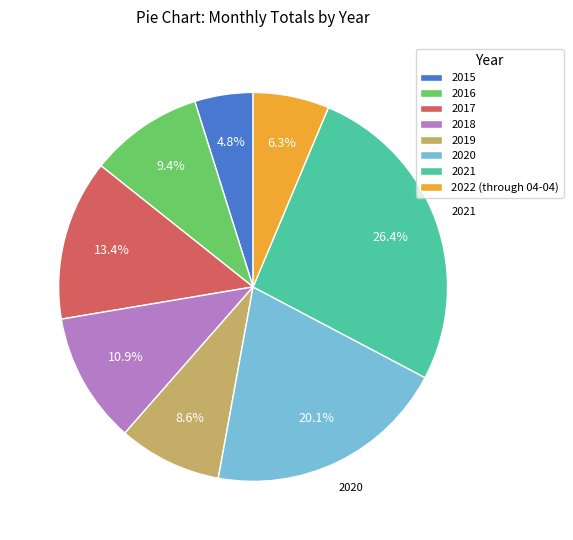

How many segments does this pie chart have?

8